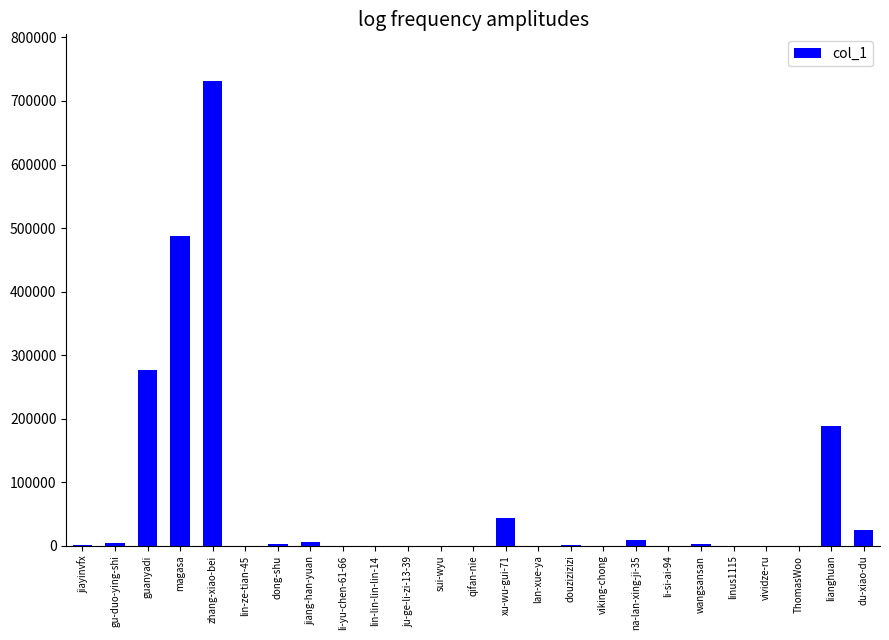

Approximately how many times larger is the value at zhang-xiao-bei compared to guanyadi?

2.7